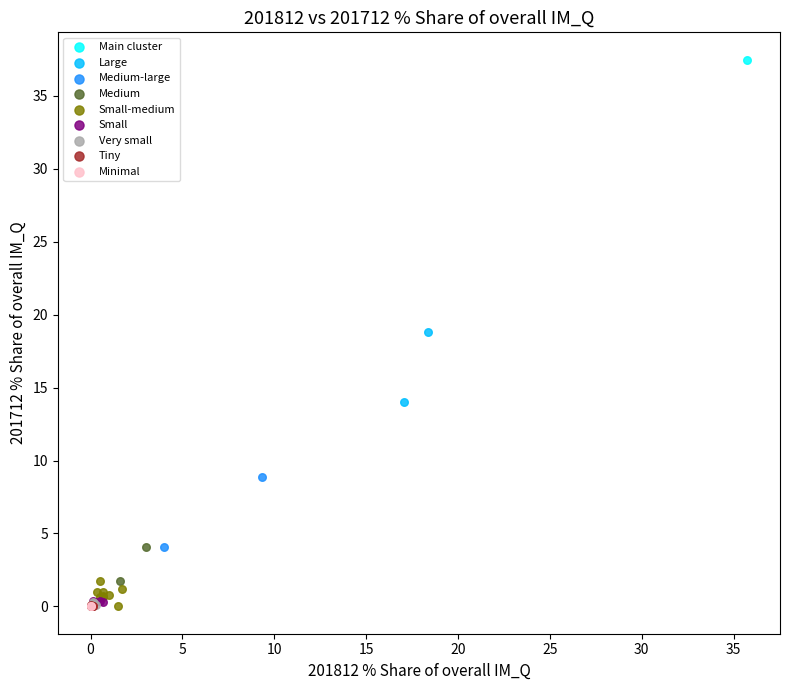

What are all the series names shown in the legend?

Main cluster, Large, Medium-large, Medium, Small-medium, Small, Very small, Tiny, Minimal